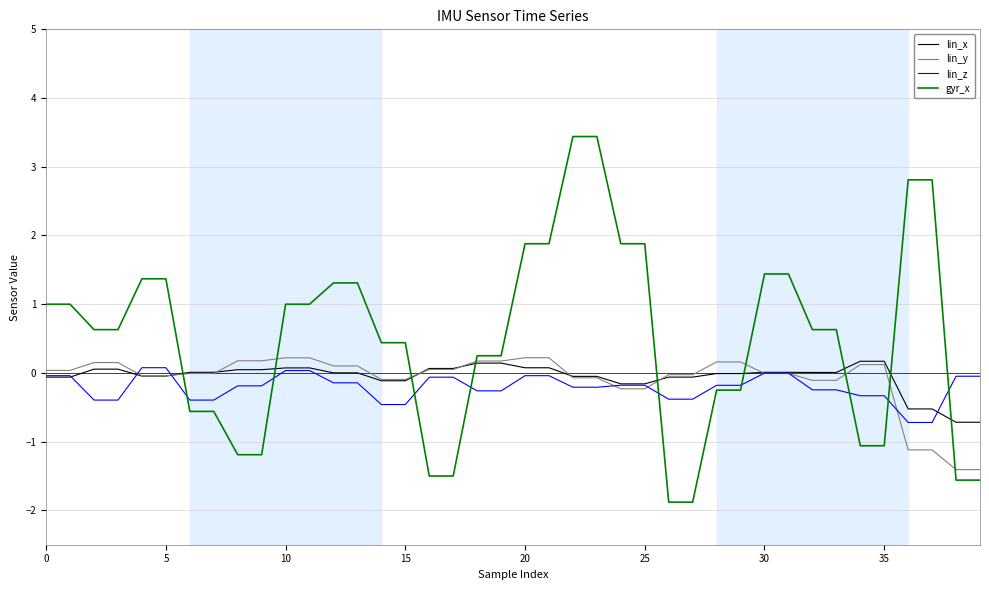

Which series has the largest total across all categories?

gyr_x